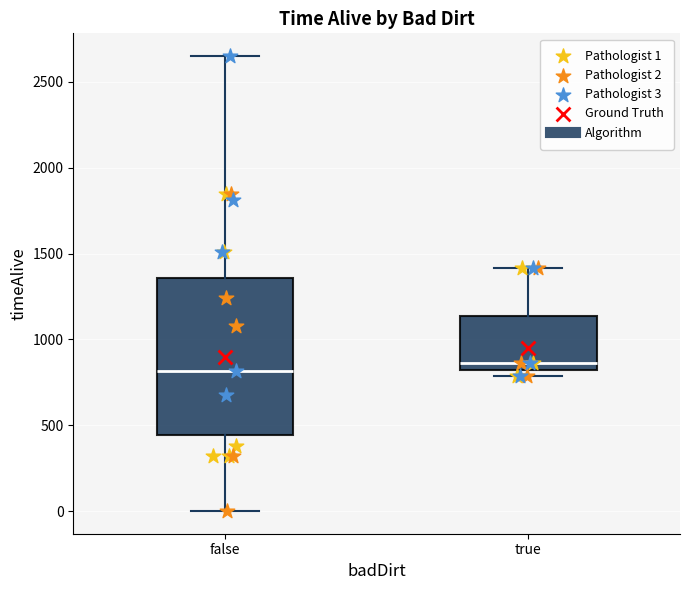

Reading left to right, transcribe this box plot: for each box, give where its median line is, the range the box spans, and where its two whiskers end, as read against the y-axis. The values are not printed on the chart, so give them approximately, as read against the axis.

false: median 800, box 450 to 1350, whiskers 0 to 2650
true: median 850 (just above the box's lower edge), box 850 to 1150, whiskers 800 to 1400